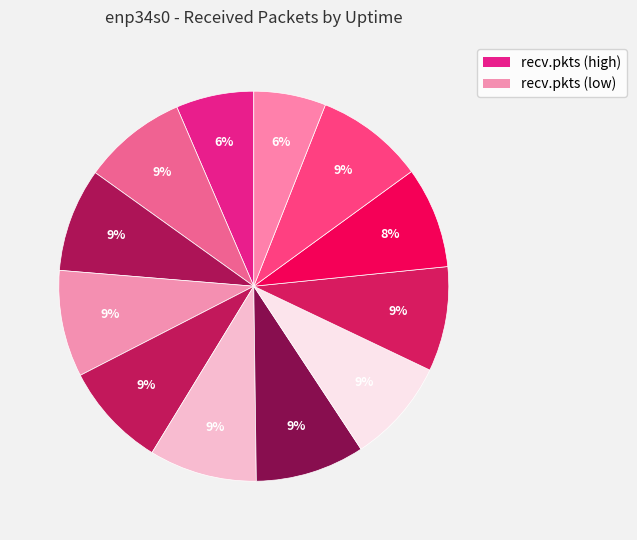

Which slice is the largest?

Uptime 14